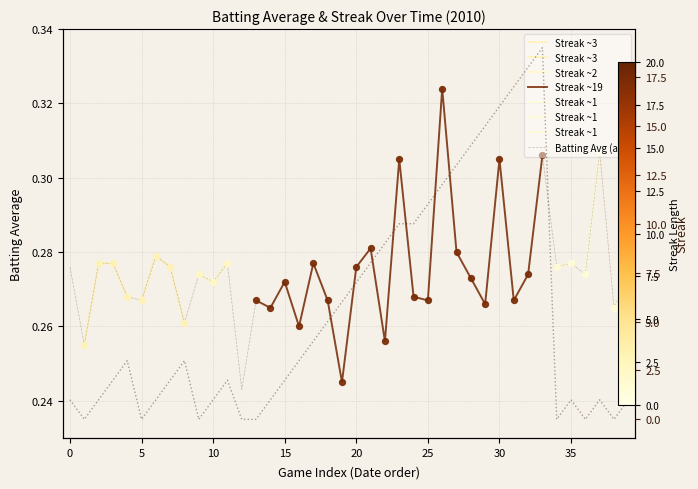

Which series has the largest total across all categories?

streak